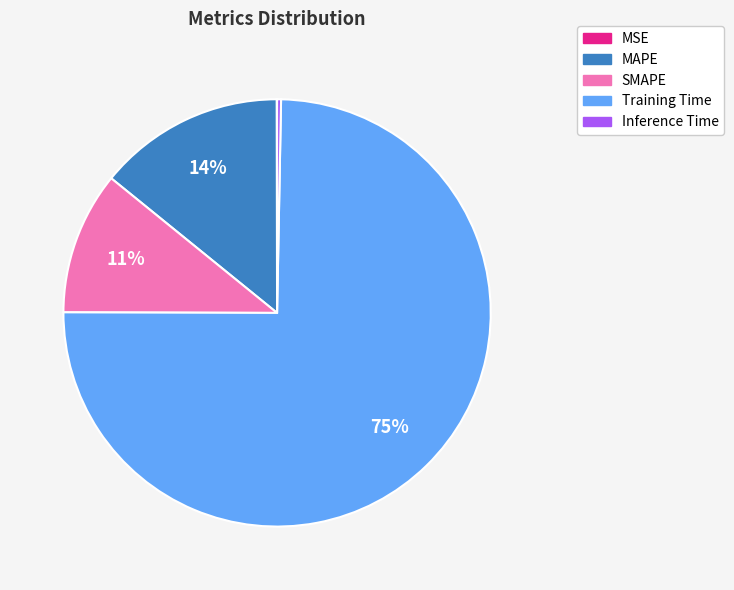

Which category has the biggest portion of the pie?

Training Time